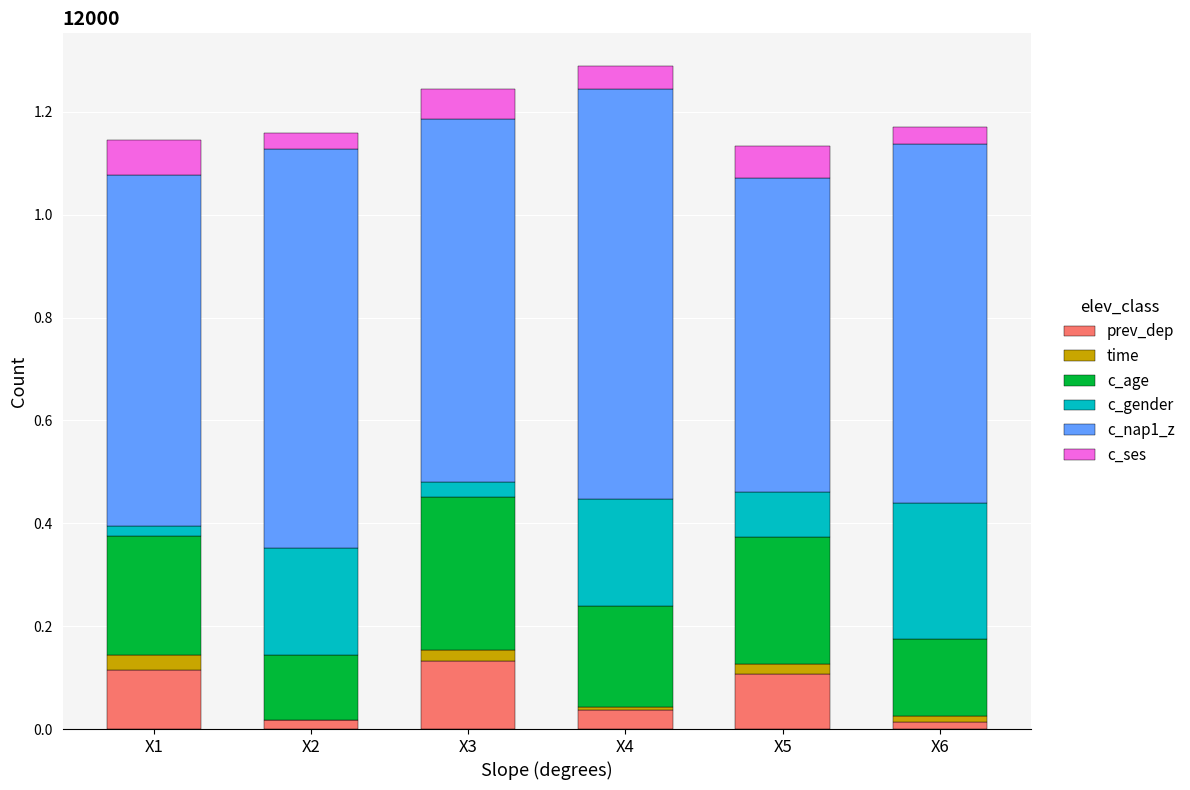

Are the bars grouped side by side (vs. stacked)?

No